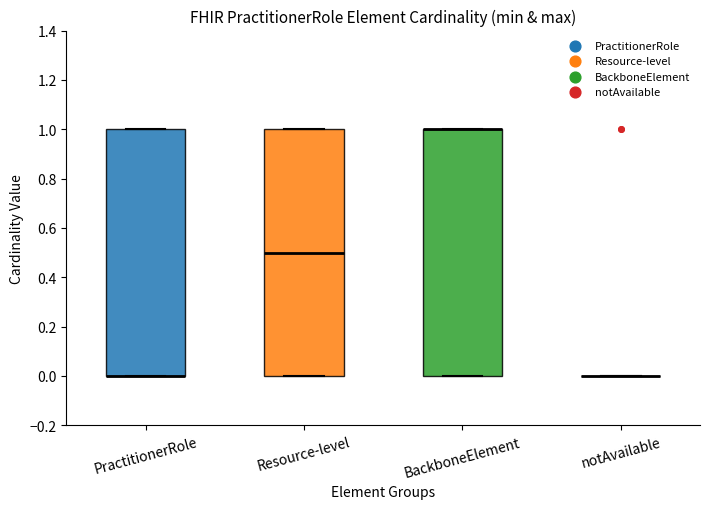

Reading left to right, transcribe this box plot: for each box, give where its median line is, the range the box spans, and where its two whiskers end, as read against the y-axis. The values are not printed on the chart, so give them approximately, as read against the axis.

PractitionerRole: median 0.0 (drawn on the box's lower edge), box 0.0 to 1.0, whiskers 0.0 to 1.0
Resource-level: median 0.5, box 0.0 to 1.0, whiskers 0.0 to 1.0
BackboneElement: median 1.0 (drawn on the box's upper edge), box 0.0 to 1.0, whiskers 0.0 to 1.0
notAvailable: box collapsed to a line at 0.0, whiskers 0.0 to 0.0